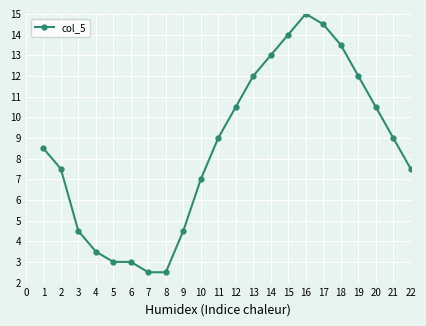

True or false: the data has more than 0 interior local peaks.

True